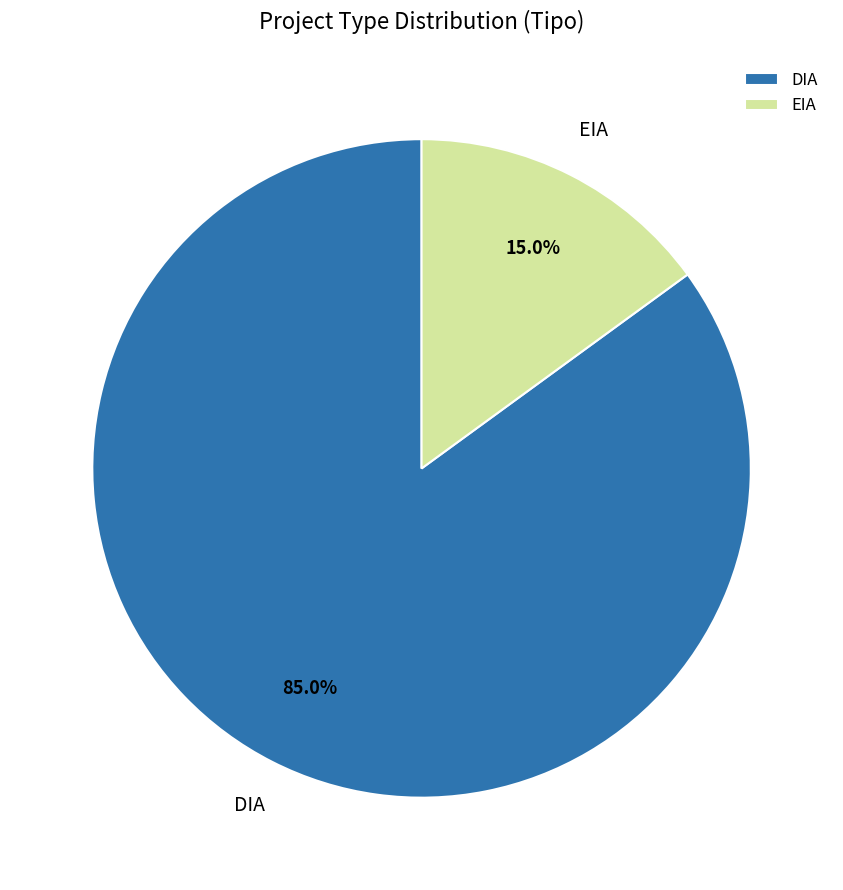

The DIA slice represents 85% of the pie. True or false?

True